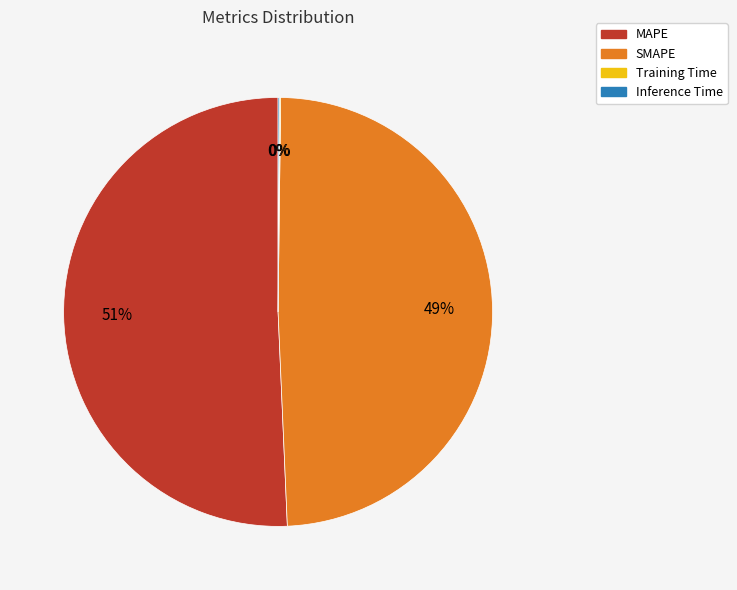

To the nearest percent, what is the difference between the largest and smallest slice percentages?

51%